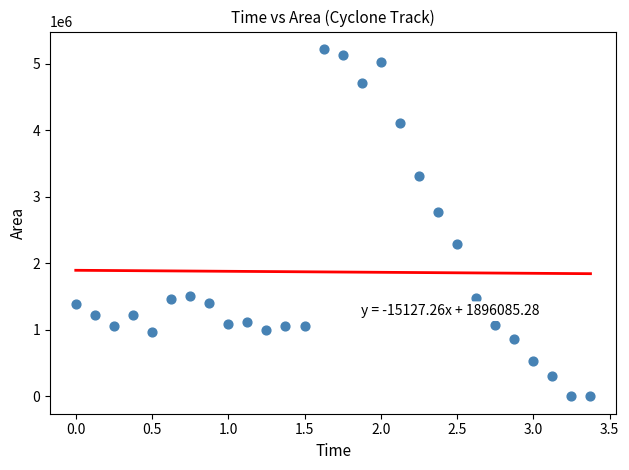

What Y value in the scatter plot is closest to 2612812?

2765625